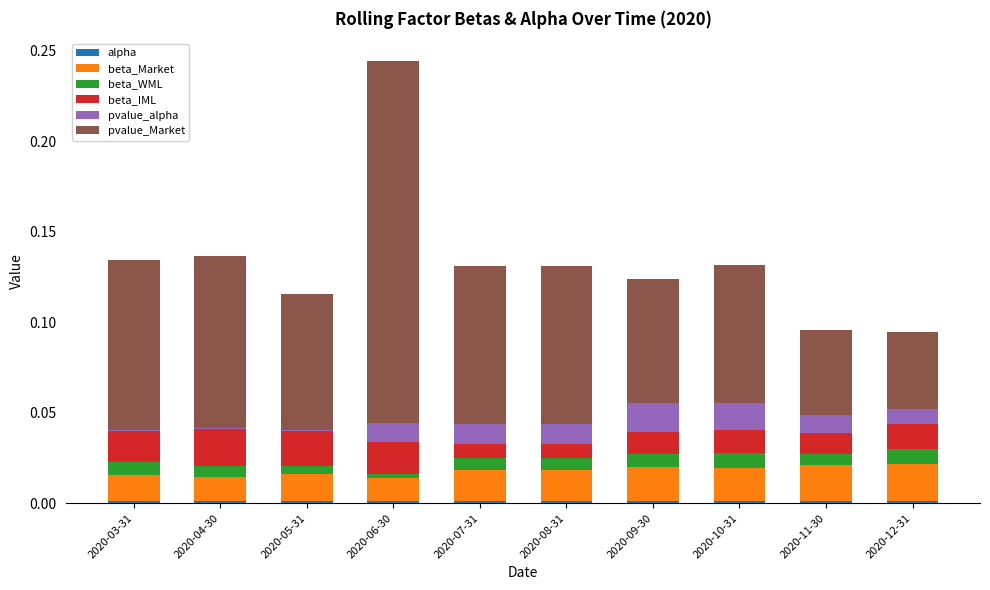

At which category is the sum across all series the highest?

2020-06-30